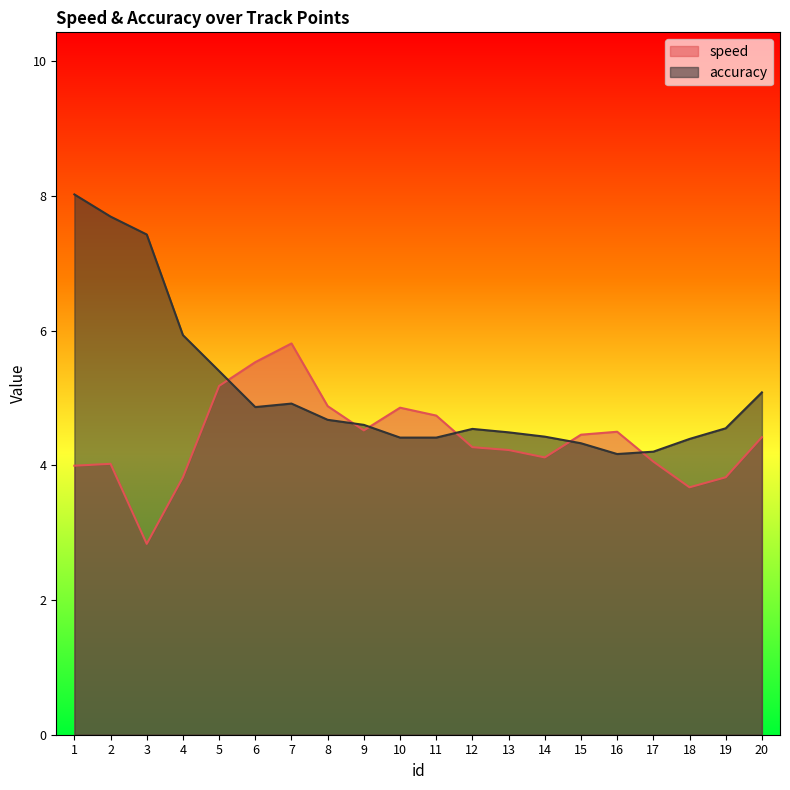

The accuracy series shows 7.6 at 18. True or false?

False